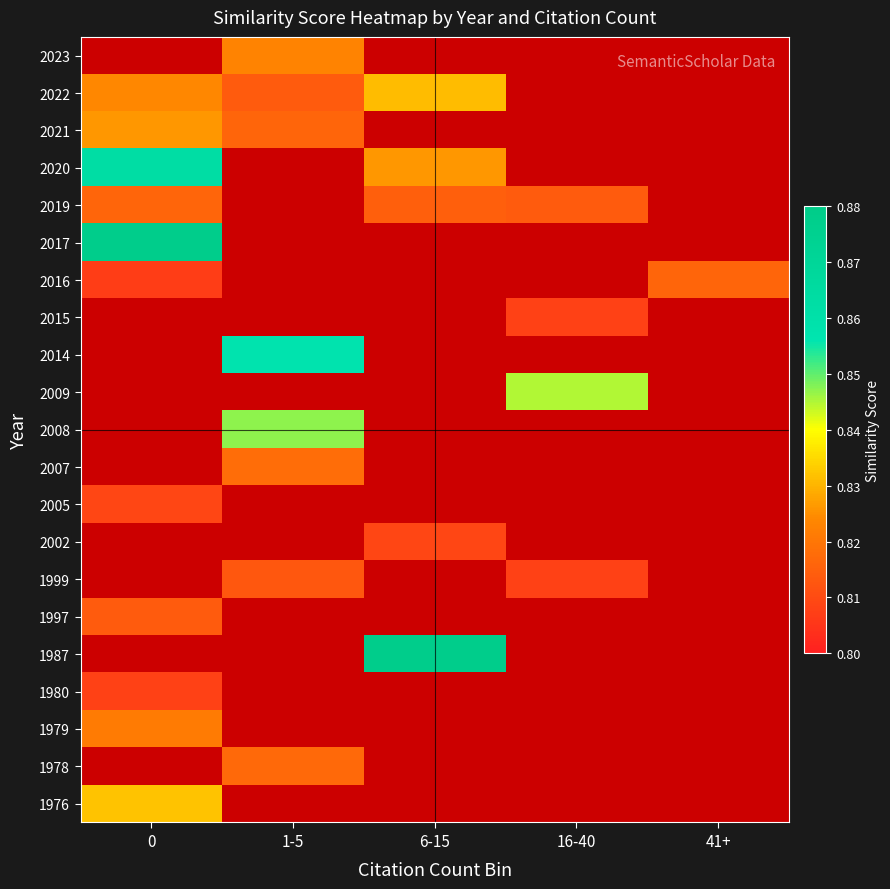

At how many categories does at least one series exceed 0?

5